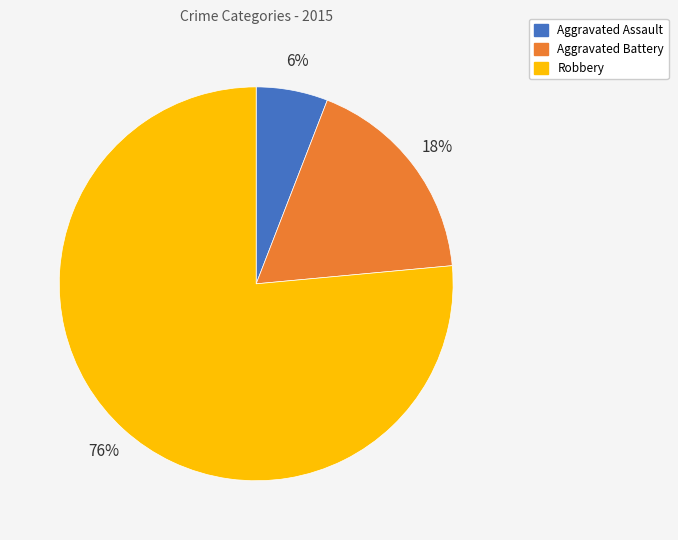

Count the number of slices in the pie.

3